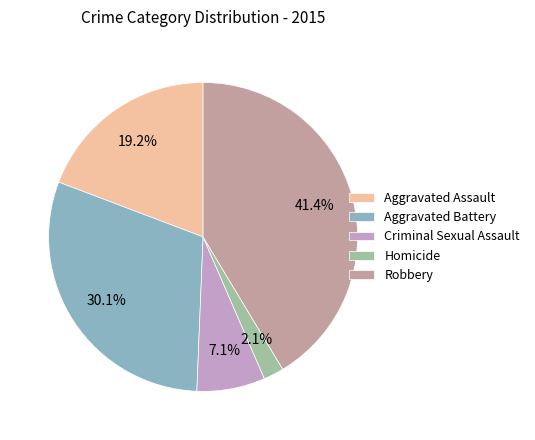

Is there a majority slice in this chart?

No